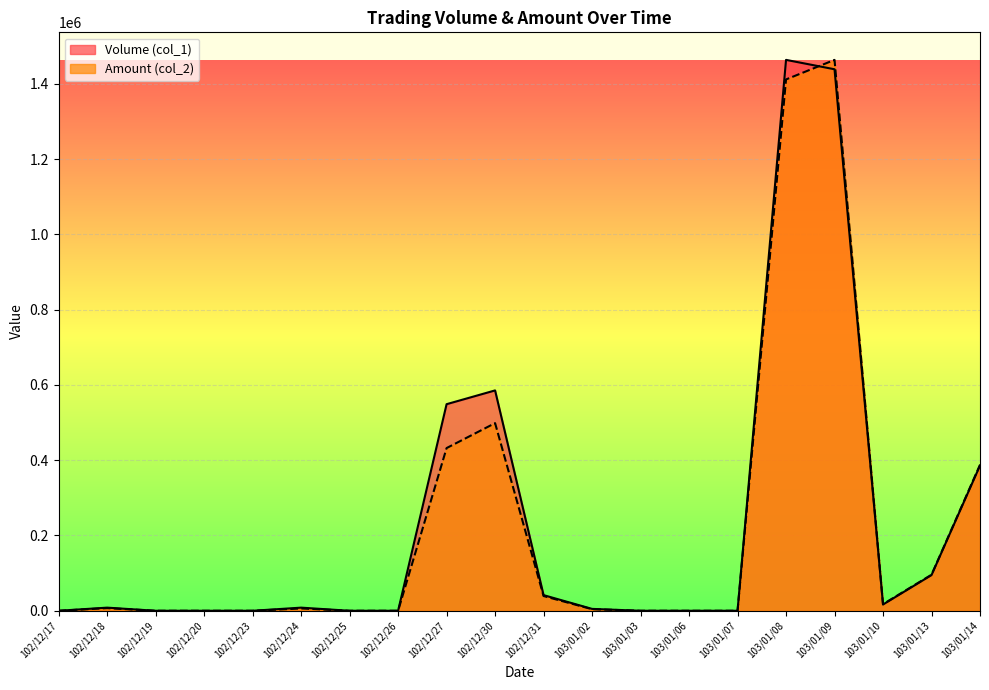

What is the difference between the maximum and minimum values in the Volume (col_1) series?

1463390.0